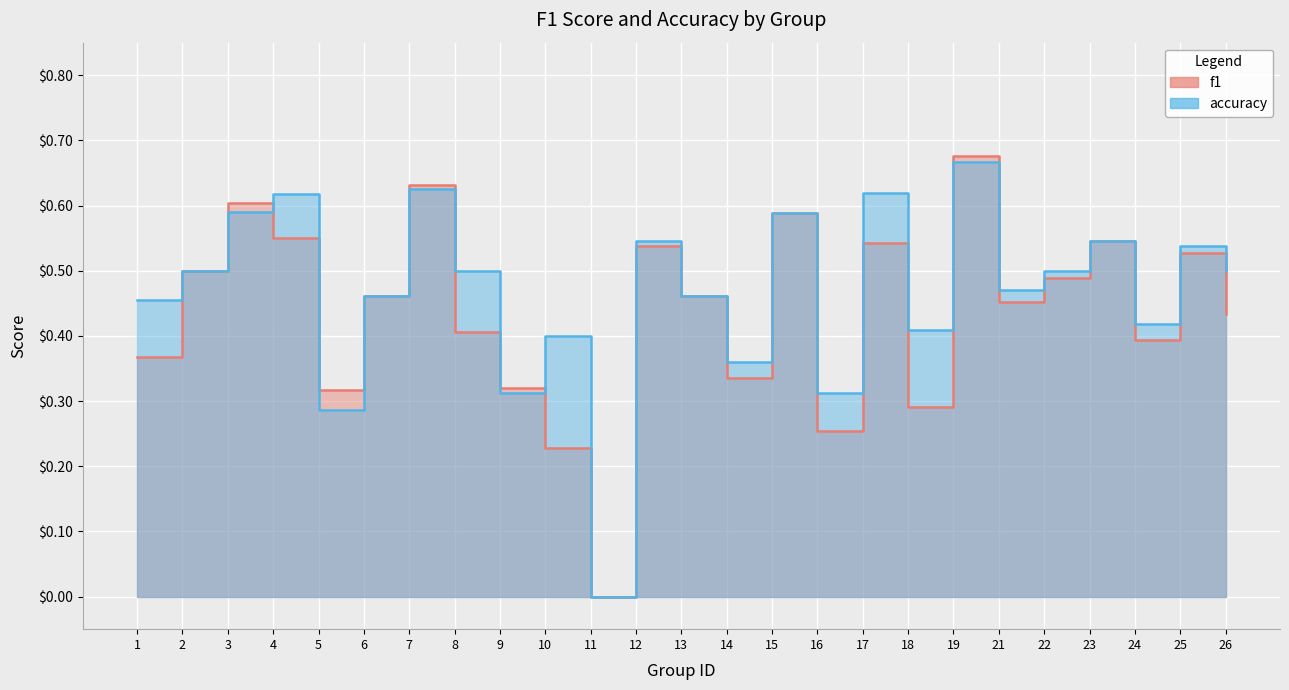

Reading left to right, list all the values displayed in this chart.

f1: 1=0.4	2=0.5	3=0.6	4=0.5	5=0.3	6=0.5	7=0.6	8=0.4	9=0.3	10=0.2	11=0.0	12=0.5	13=0.5	14=0.3	15=0.6	16=0.3	17=0.5	18=0.3	19=0.7	21=0.5	22=0.5	23=0.5	24=0.4	25=0.5	26=0.4
accuracy: 1=0.5	2=0.5	3=0.6	4=0.6	5=0.3	6=0.5	7=0.6	8=0.5	9=0.3	10=0.4	11=0.0	12=0.5	13=0.5	14=0.4	15=0.6	16=0.3	17=0.6	18=0.4	19=0.7	21=0.5	22=0.5	23=0.5	24=0.4	25=0.5	26=0.5